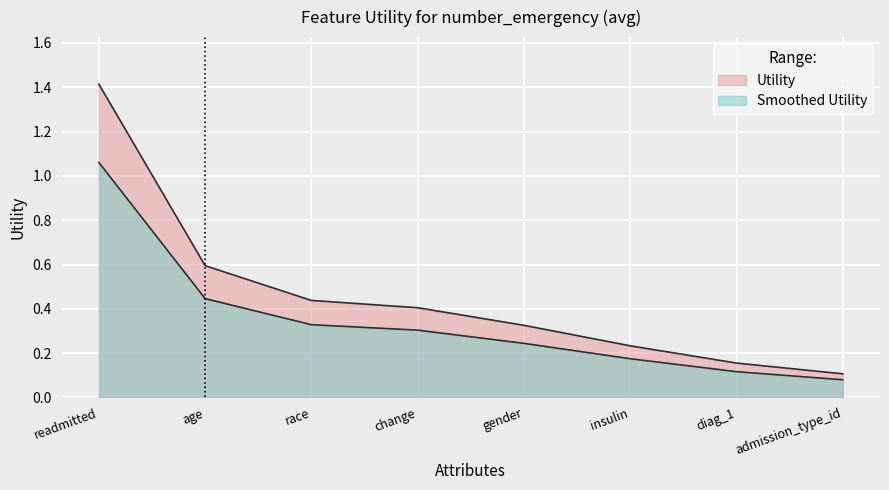

True or false: the data shows 0.1 at insulin.

False